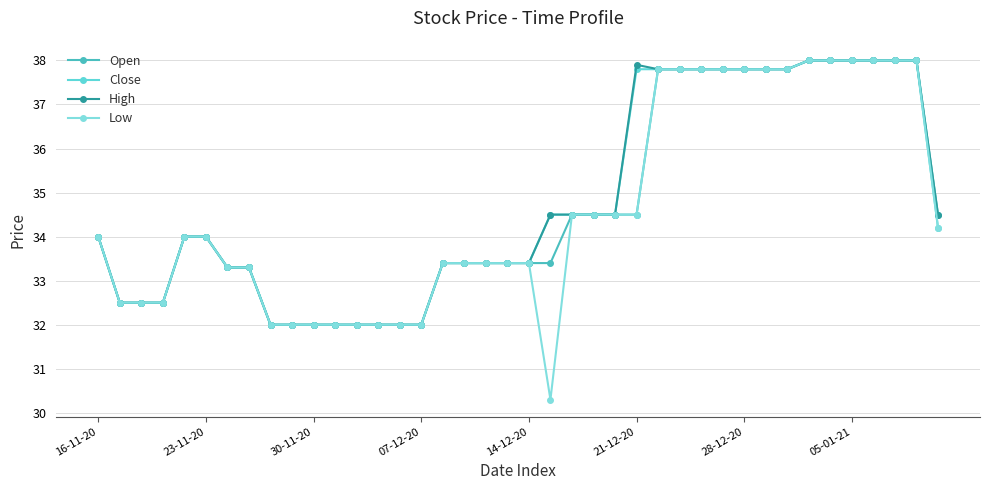

How many data points does each series have?

40